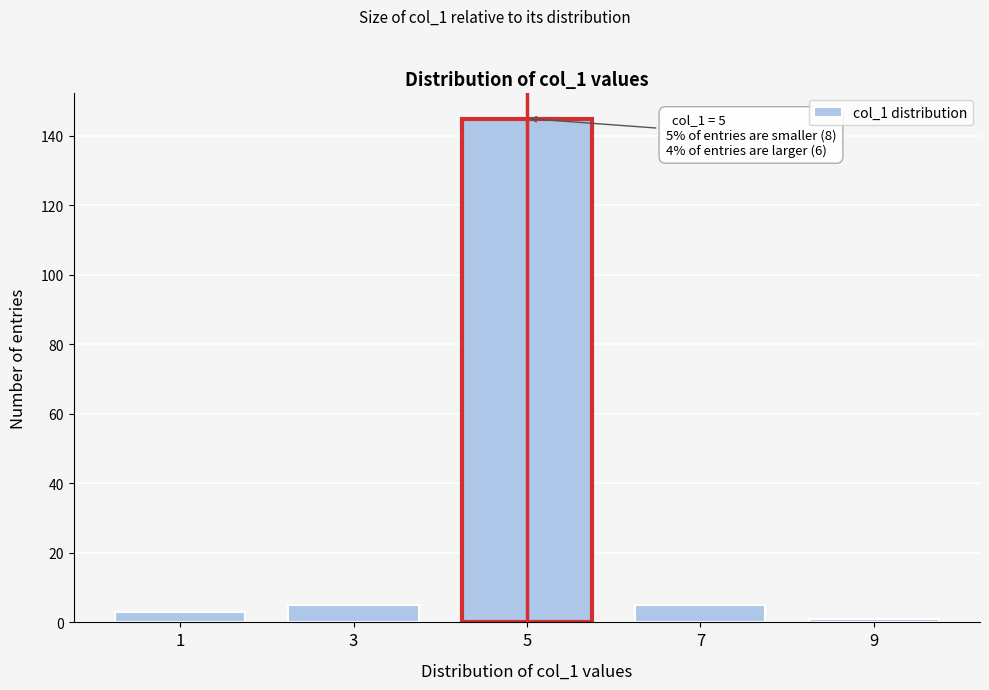

Reading right to left, what are all the values shown in this chart?

9=1	7=5	5=145	3=5	1=3